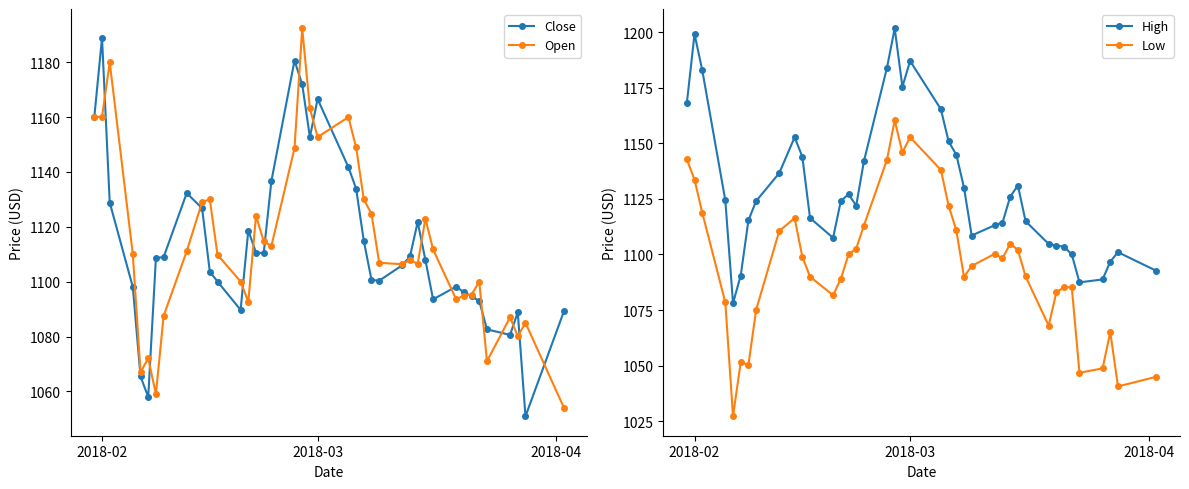

What is the lowest value of the High series?

1078.1